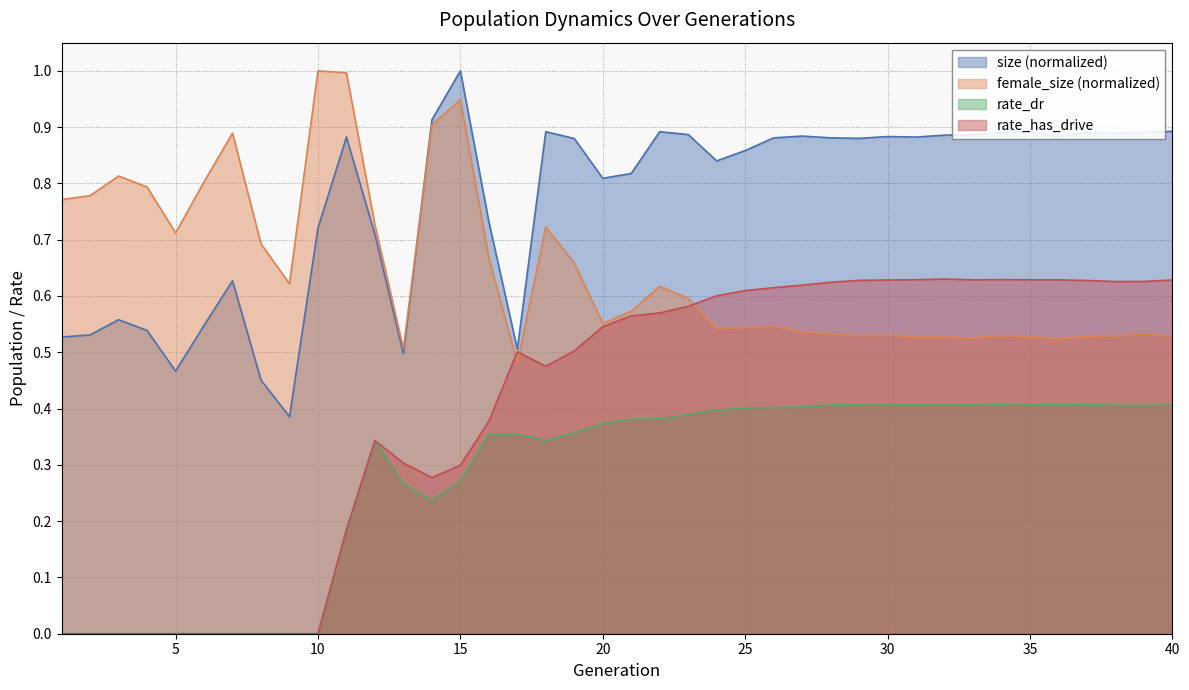

At how many categories does at least one series exceed 0?

40